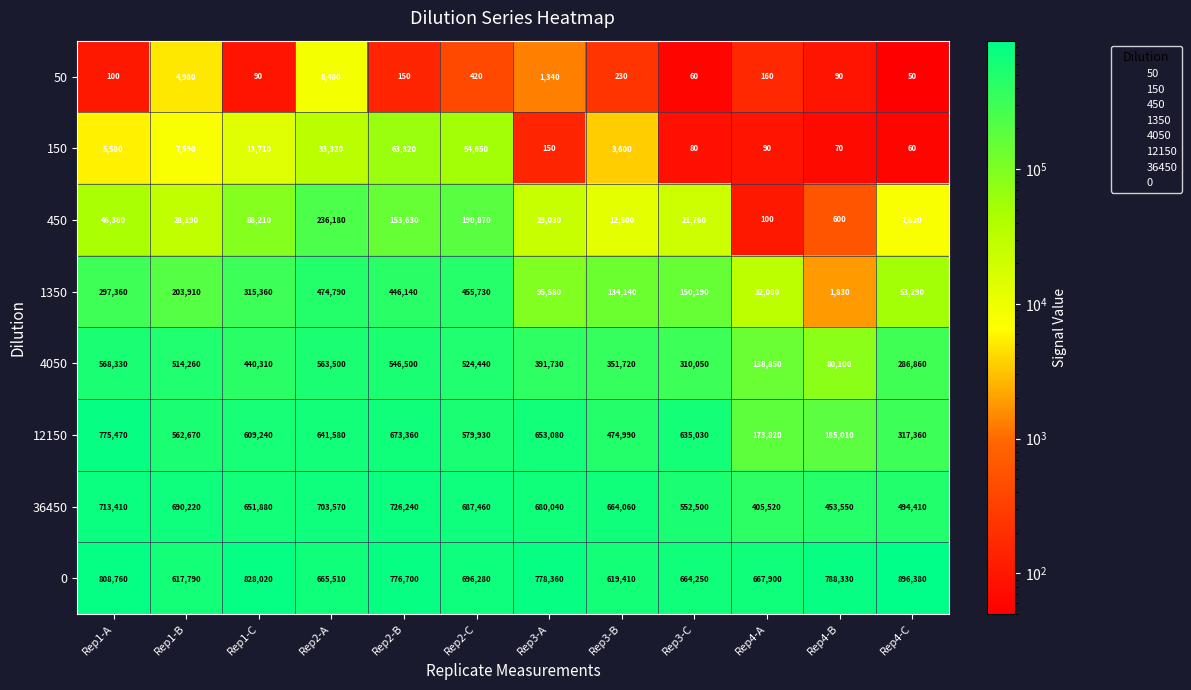

How many categories are shown in the chart?

12